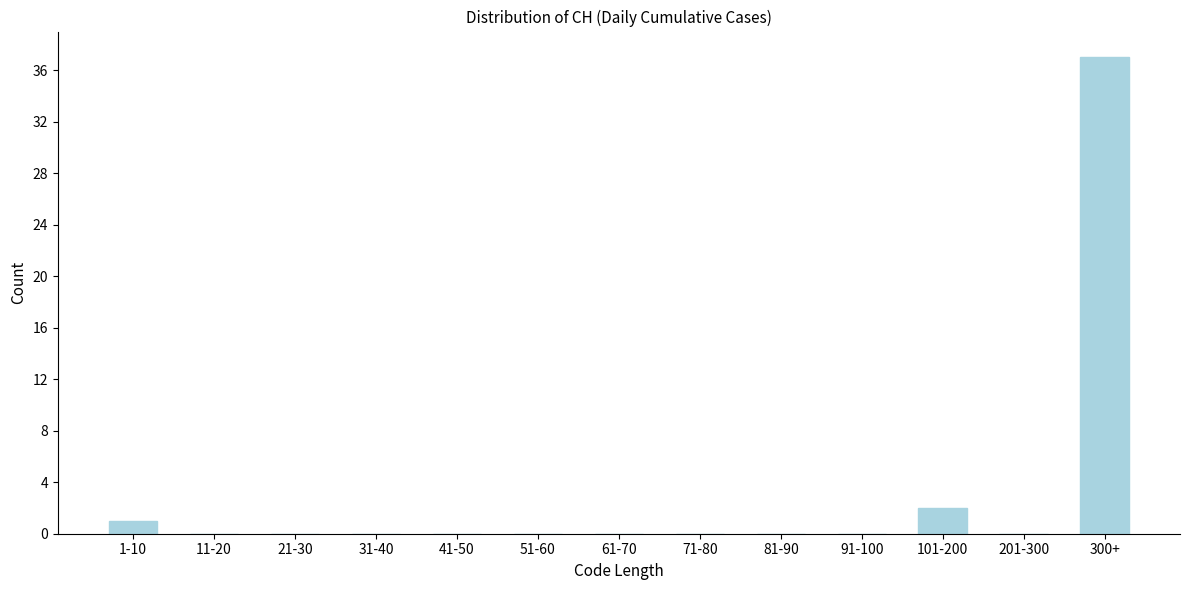

Reading right to left, extract all data points from this chart.

300+=37	201-300=0	101-200=2	91-100=0	81-90=0	71-80=0	61-70=0	51-60=0	41-50=0	31-40=0	21-30=0	11-20=0	1-10=1